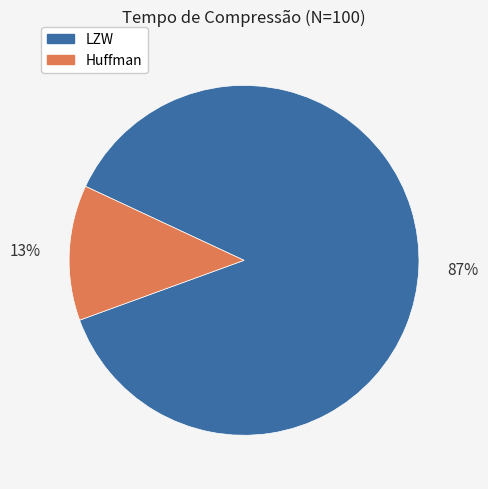

To the nearest percent, what is the combined percentage of LZW and Huffman?

100%